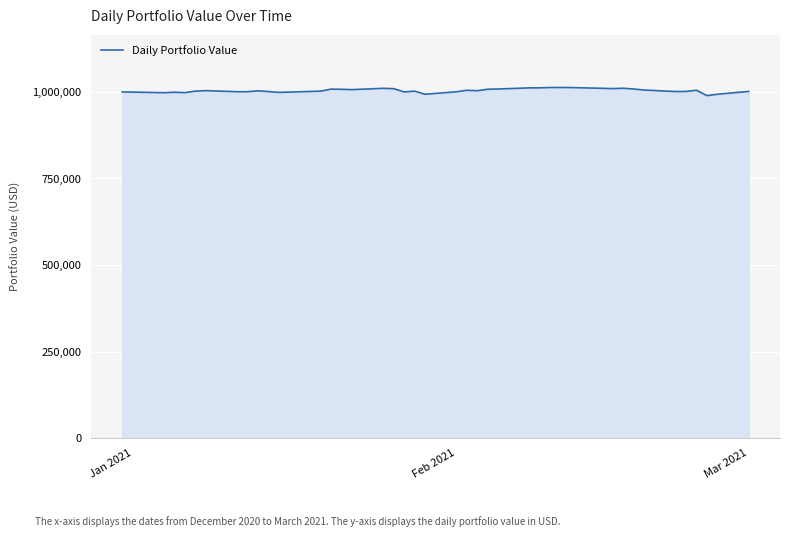

What is the difference between the maximum and minimum values?

23514.2